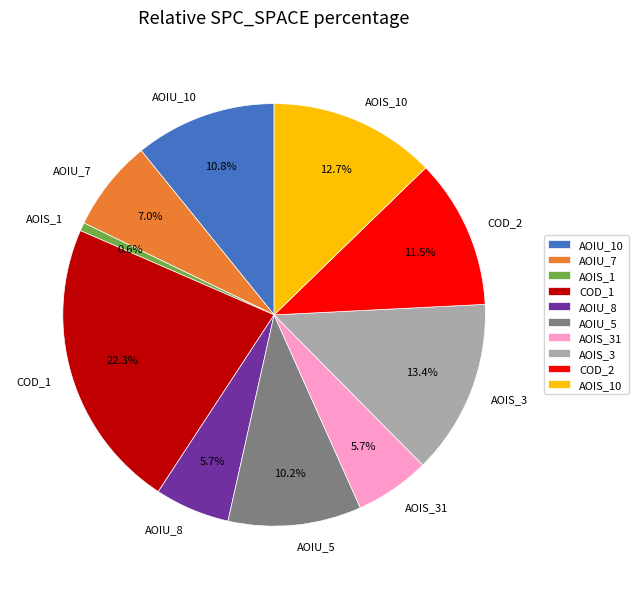

Does AOIS_1 account for over 50% of the chart?

No